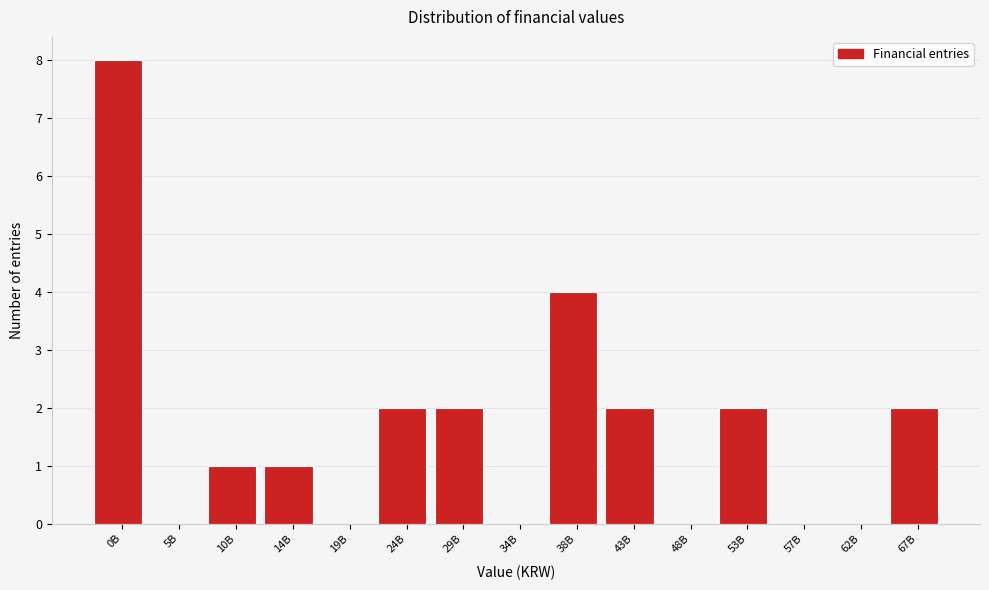

Reading left to right, transcribe all the data shown in this chart.

0B=8	5B=0	10B=1	14B=1	19B=0	24B=2	29B=2	34B=0	38B=4	43B=2	48B=0	53B=2	57B=0	62B=0	67B=2